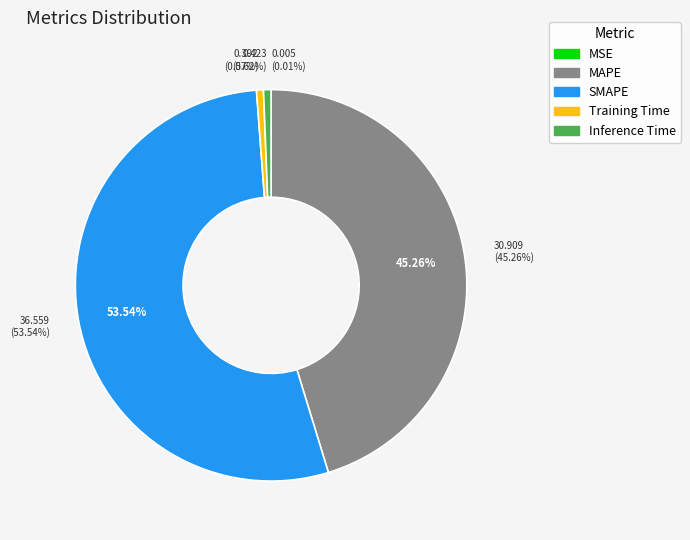

Count the number of slices in the pie.

5